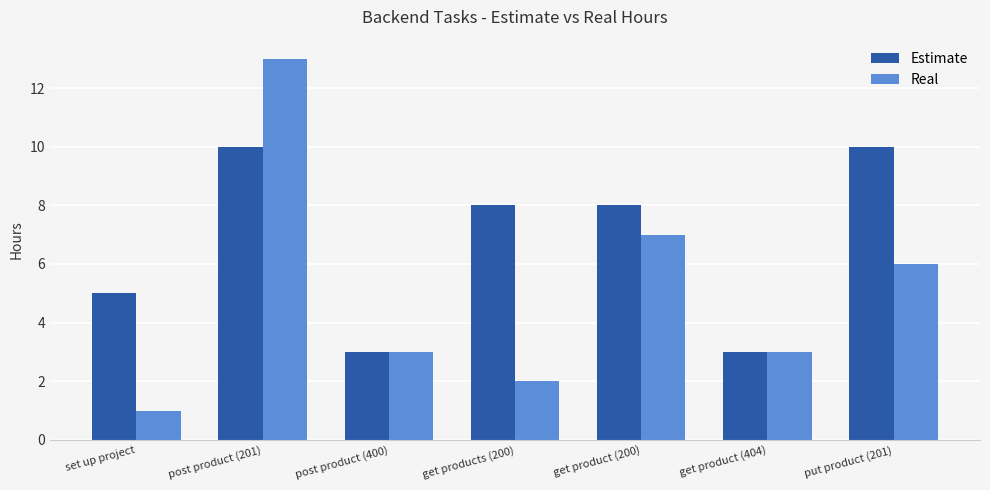

What are all the series names shown in the legend?

Estimate, Real